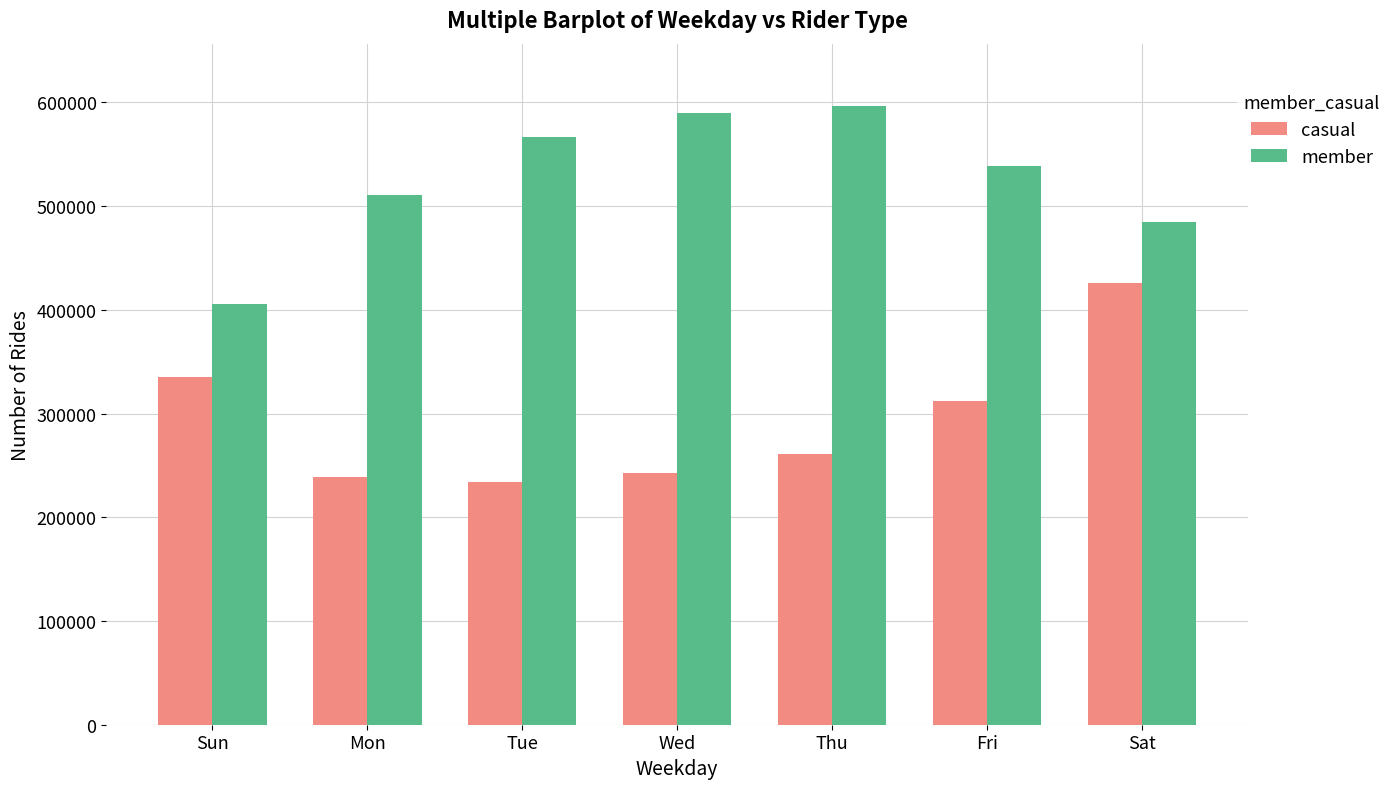

List the series in order of their peak value, highest first.

member, casual